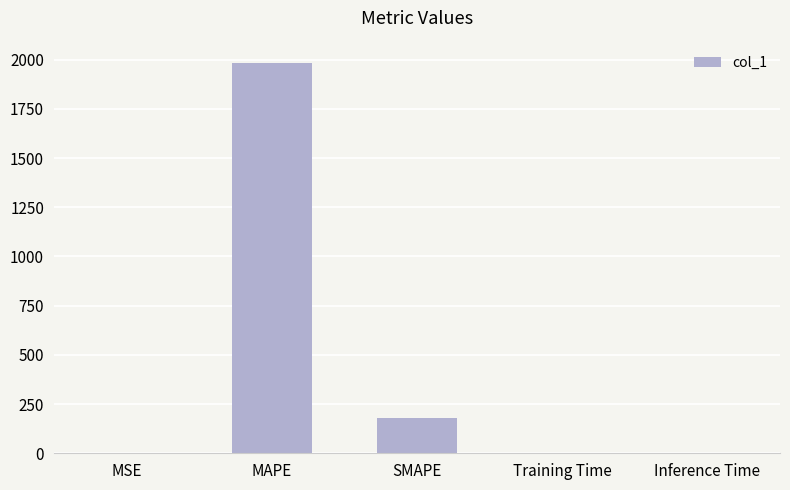

Does the chart contain stacked bars?

No